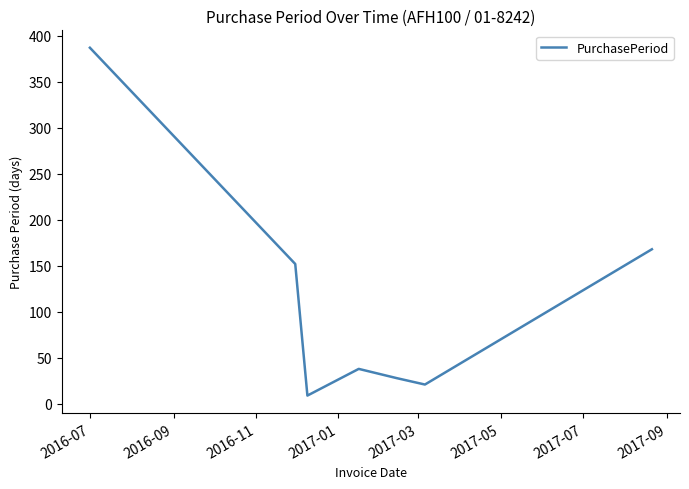

What is the average value?

115